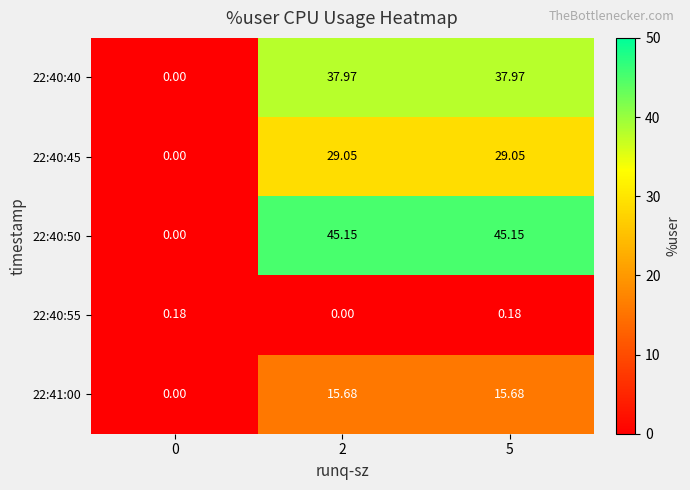

Is the value of 22:41:00 at 5 greater than the value of 22:40:45 at 0?

Yes